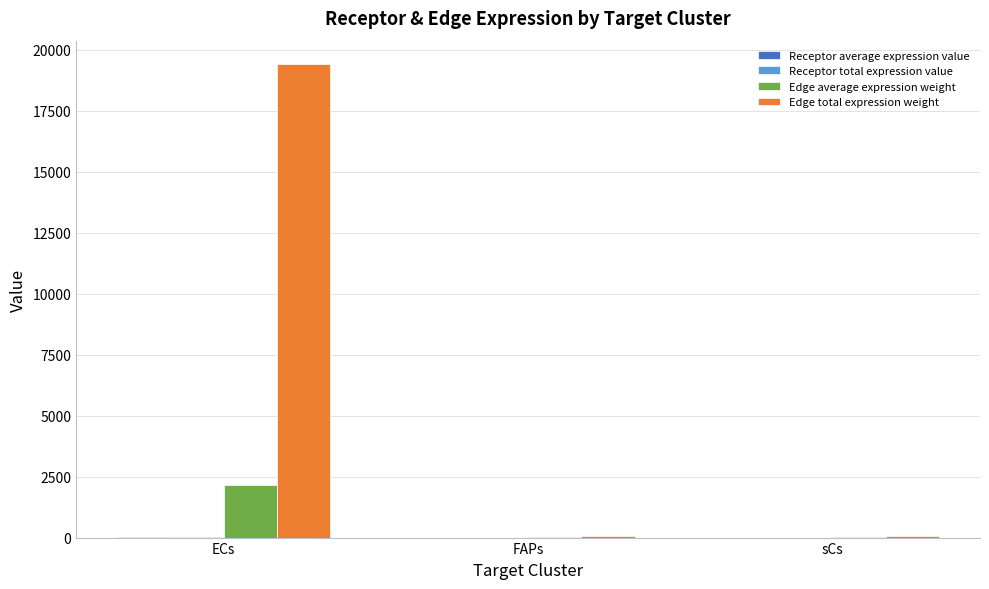

Which series has the largest total across all categories?

Edge total expression weight